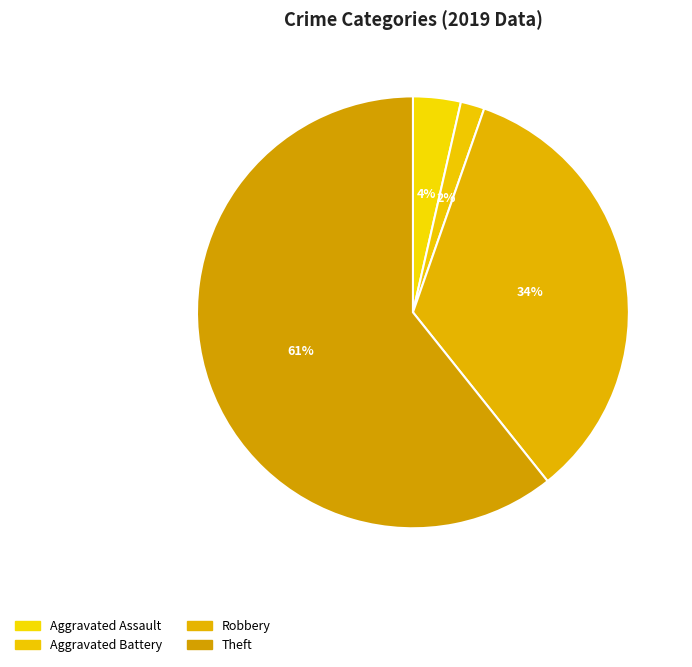

Count the number of slices in the pie.

4